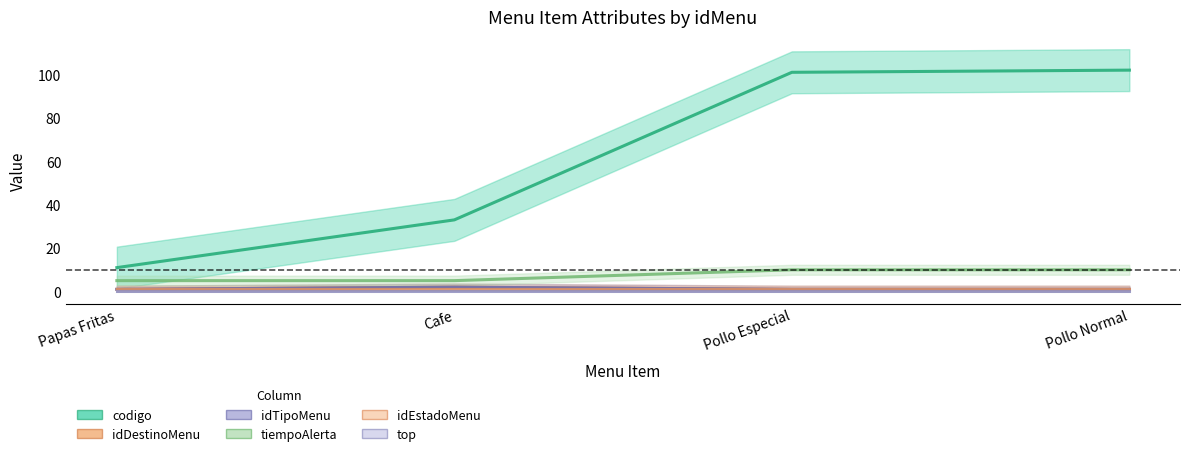

What is the label of the 1st point from the right?

Pollo Normal